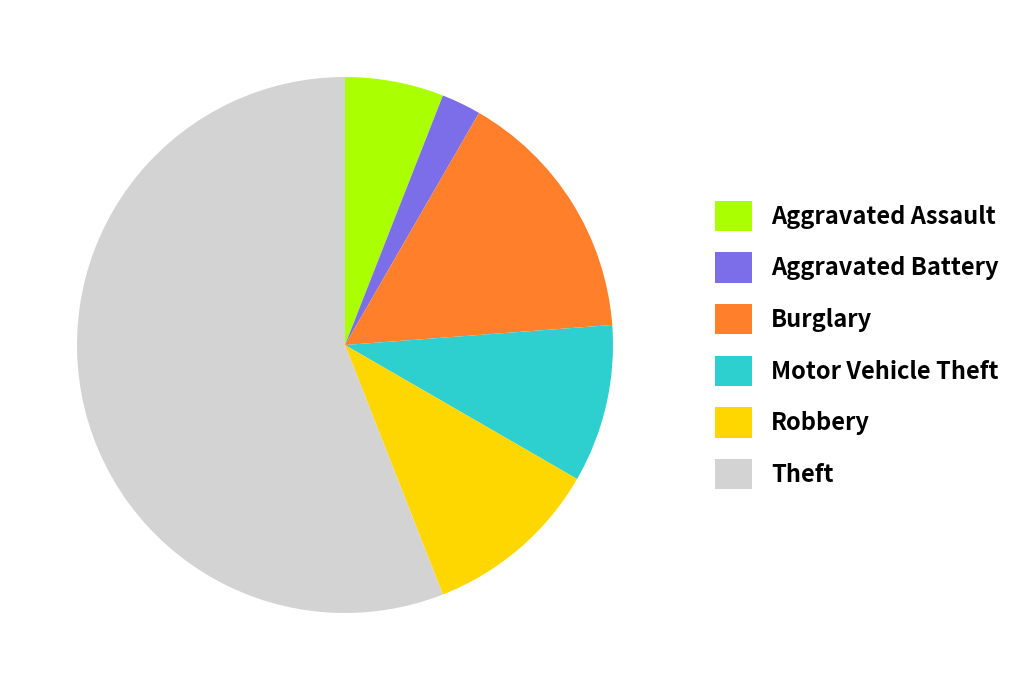

Combined, do Robbery and Theft account for over 50%?

Yes